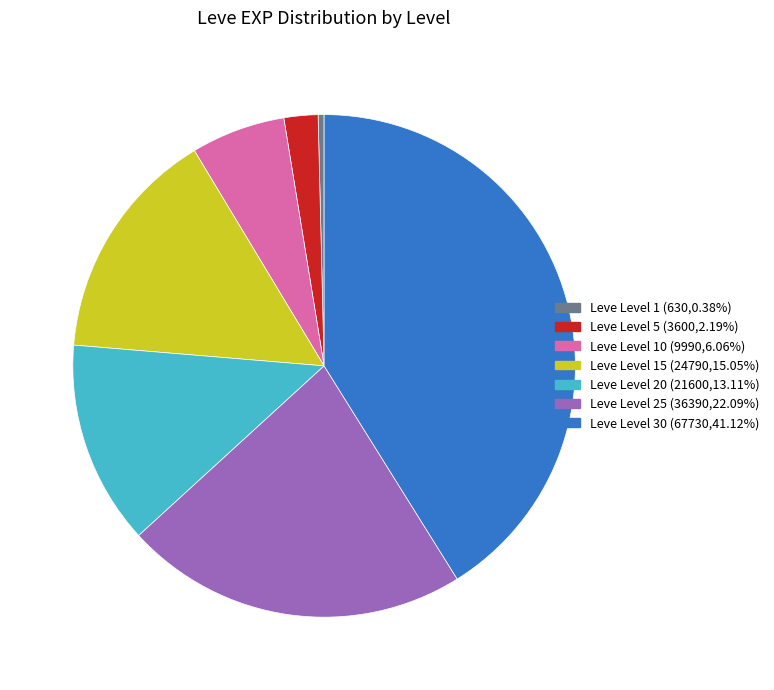

Approximately how many times larger is the value at Leve Level 15 (24790,15.05%) compared to Leve Level 30 (67730,41.12%)?

0.4